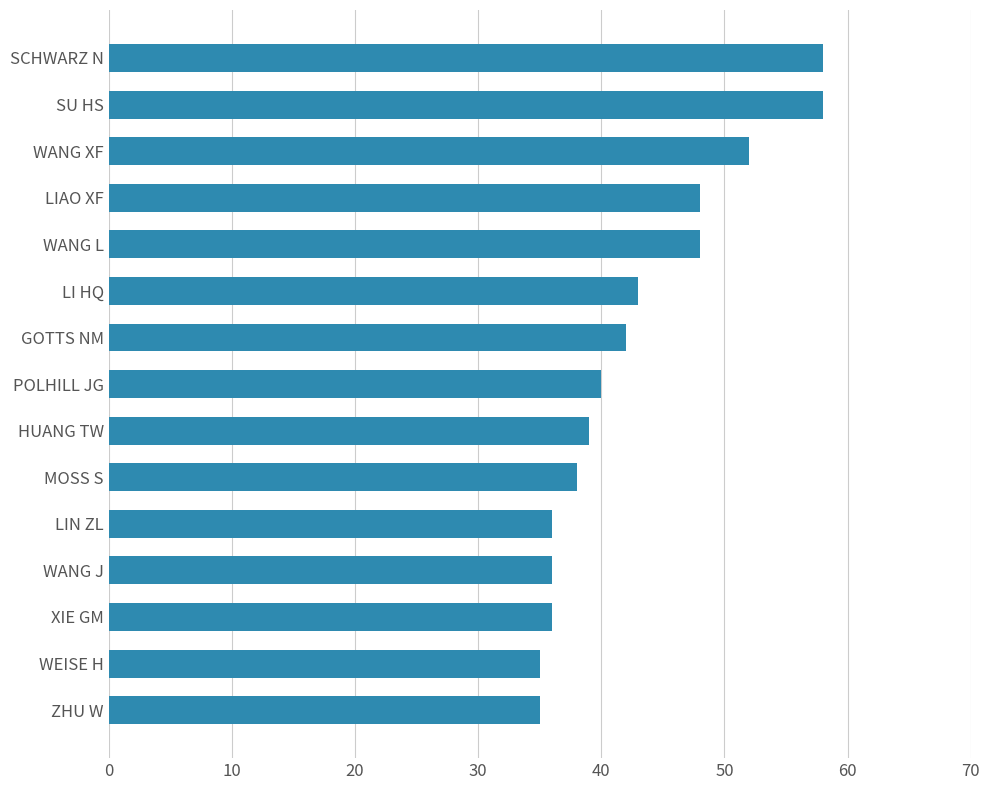

What is the change in value from SU HS to WANG XF?

-6